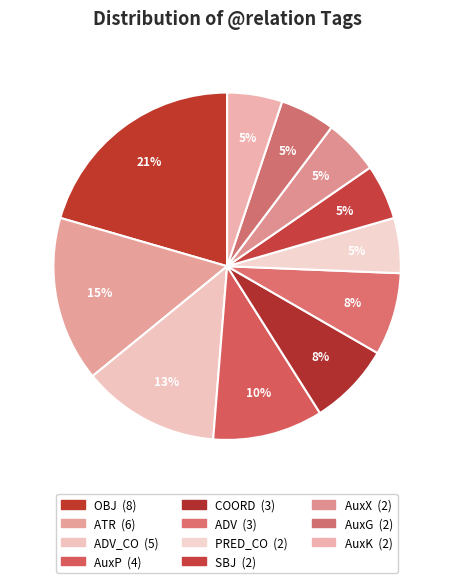

Is there any slice that represents more than half of the pie?

No